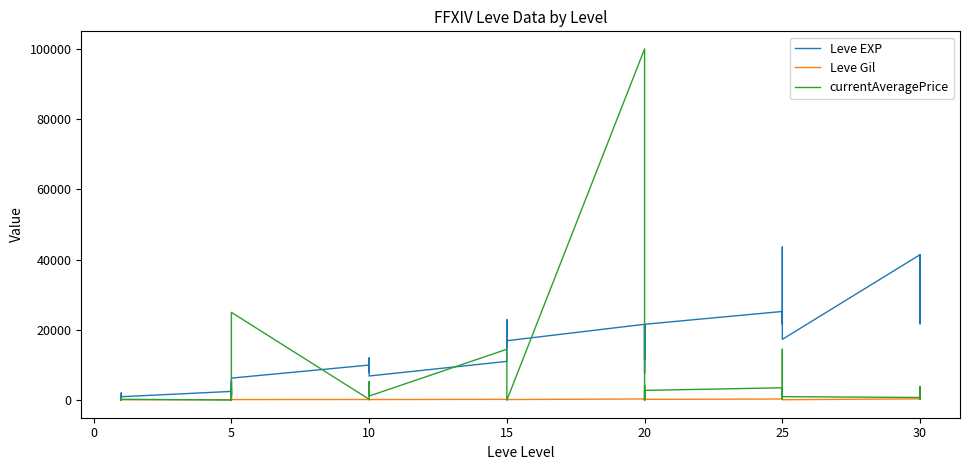

True or false: Leve EXP and currentAveragePrice cross at least once.

True